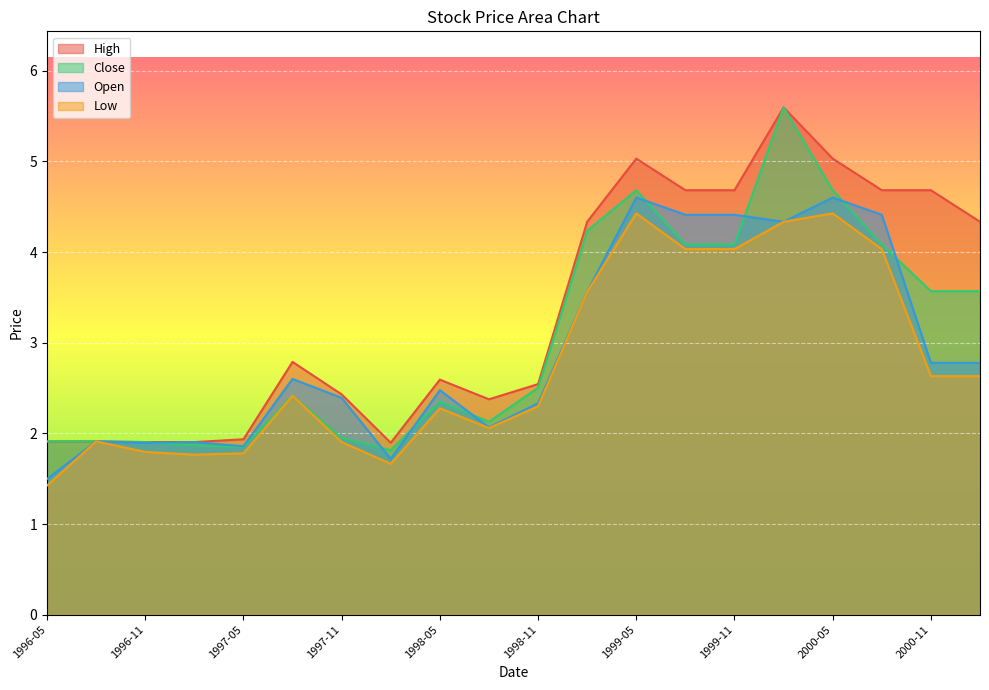

What value does the Low series have at 1999-02?

3.6